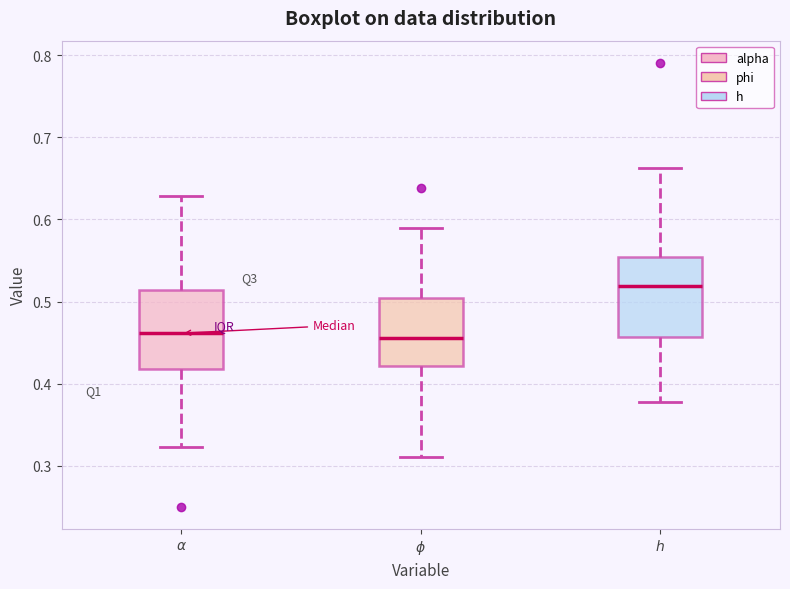

Where is the upper edge of the box for $\phi$ on the y-axis? The values are not printed on the chart, so give them approximately, as read against the axis.

0.50